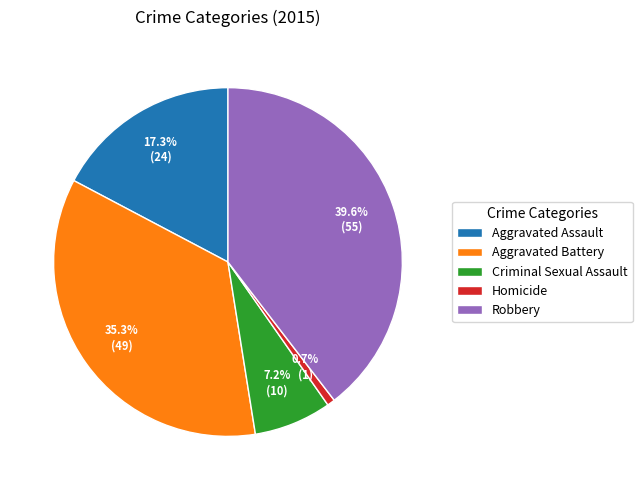

To the nearest percent, what is the combined percentage of Criminal Sexual Assault and Aggravated Assault?

24%